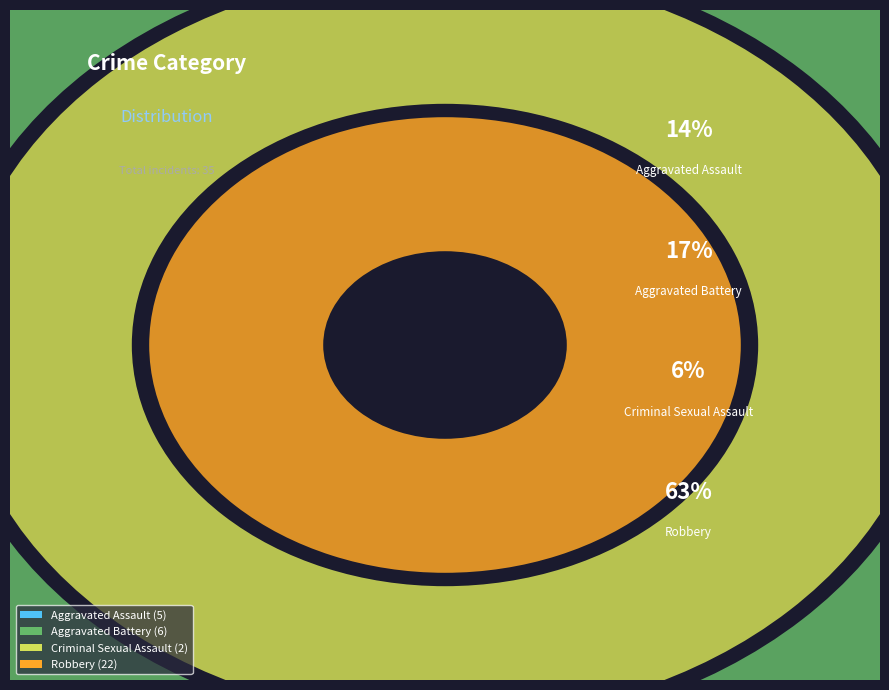

To the nearest percent, what is the combined percentage of Aggravated Assault and Criminal Sexual Assault?

20%